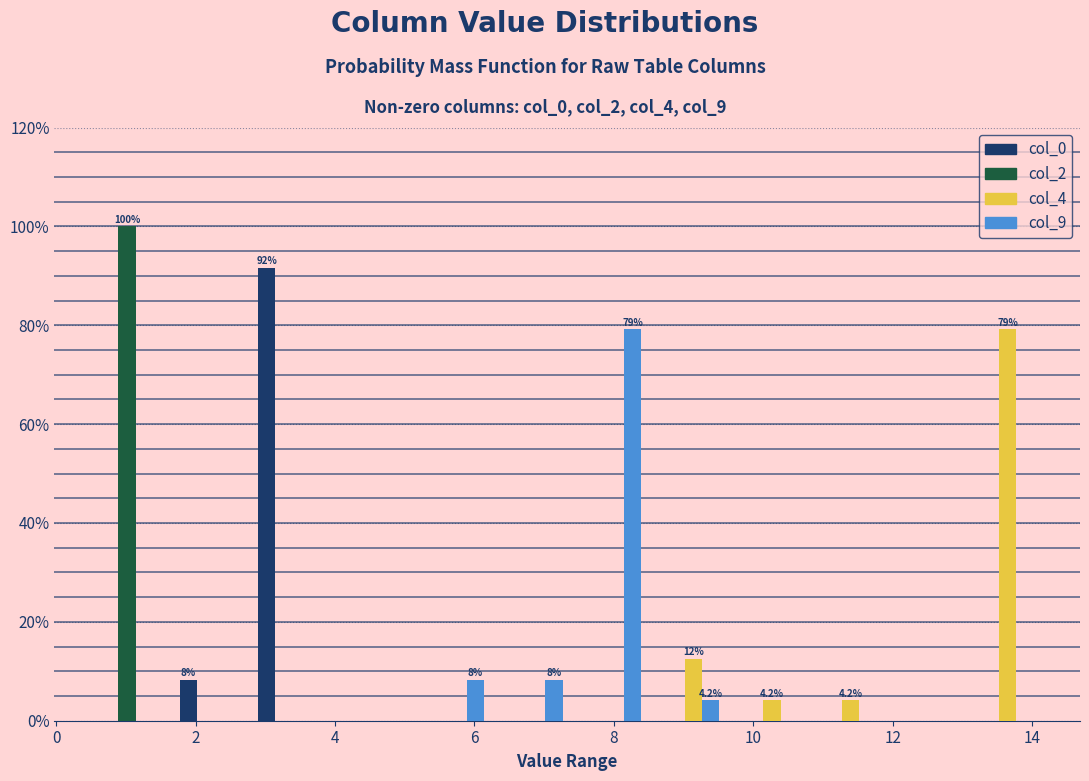

In the col_2 series, which range on the x-axis has the tallest bar?

0.6 to 1.8